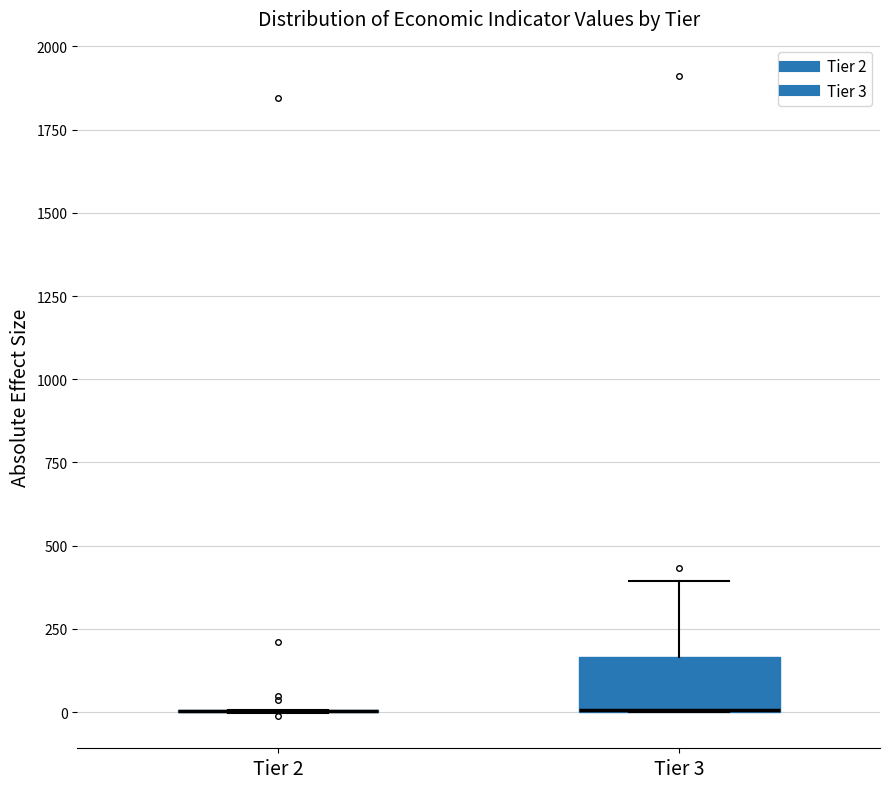

Where is the lower edge of the box for Tier 3 on the y-axis? The values are not printed on the chart, so give them approximately, as read against the axis.

0